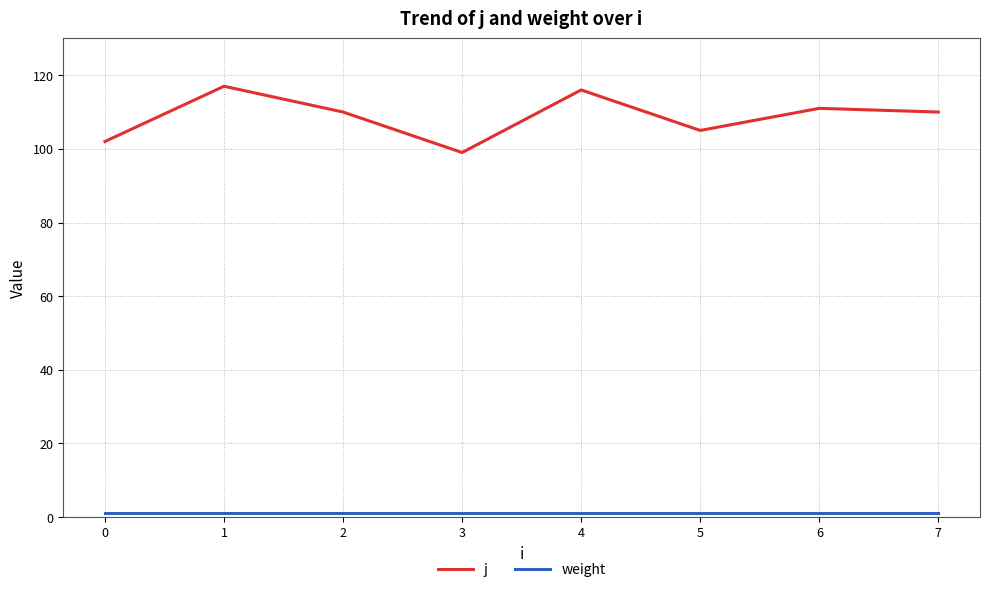

What is the approximate value of j at 3, to the nearest 10?

100